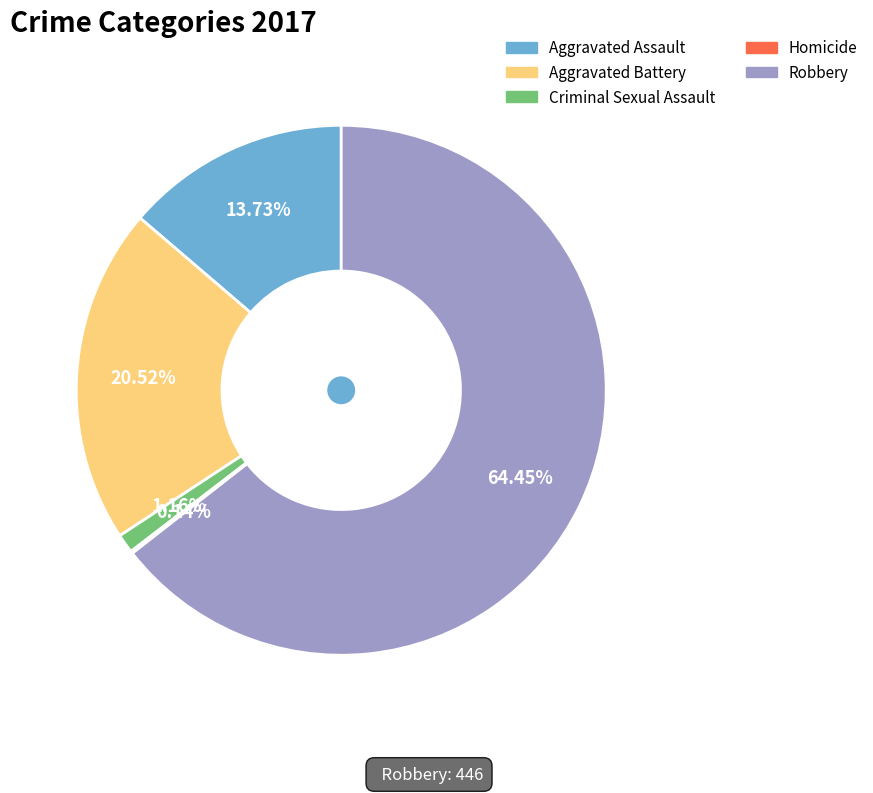

Which slice represents more than half of the pie?

Robbery